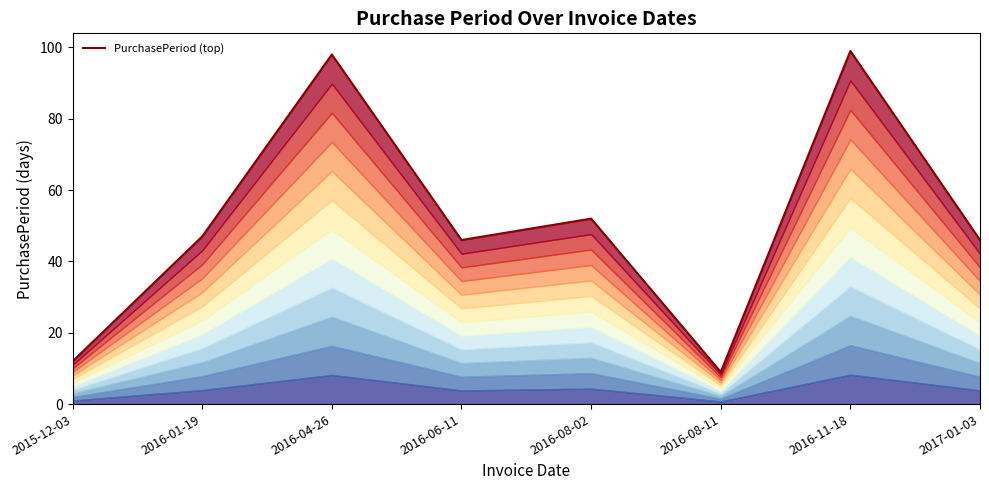

What is the average value?

51